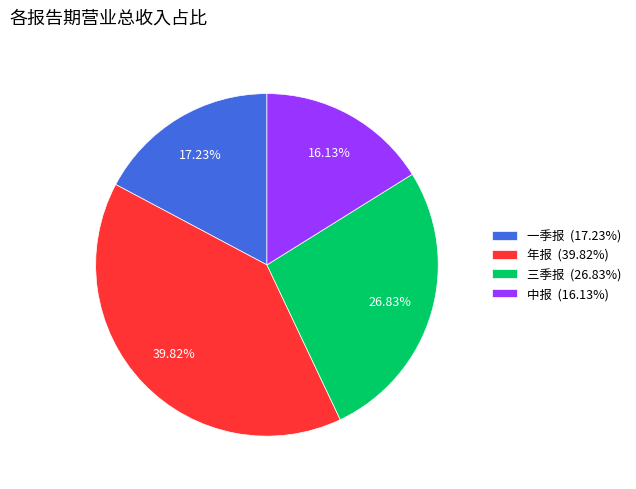

Is there any slice that represents more than half of the pie?

No